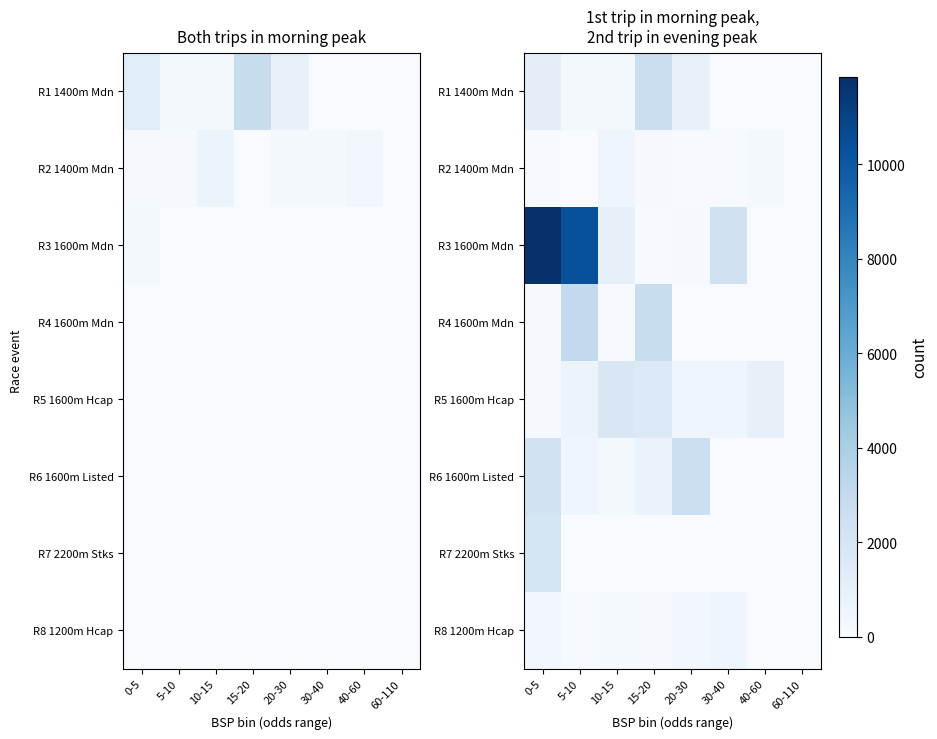

At which label is R2 1400m Mdn closest to 244?

40-60